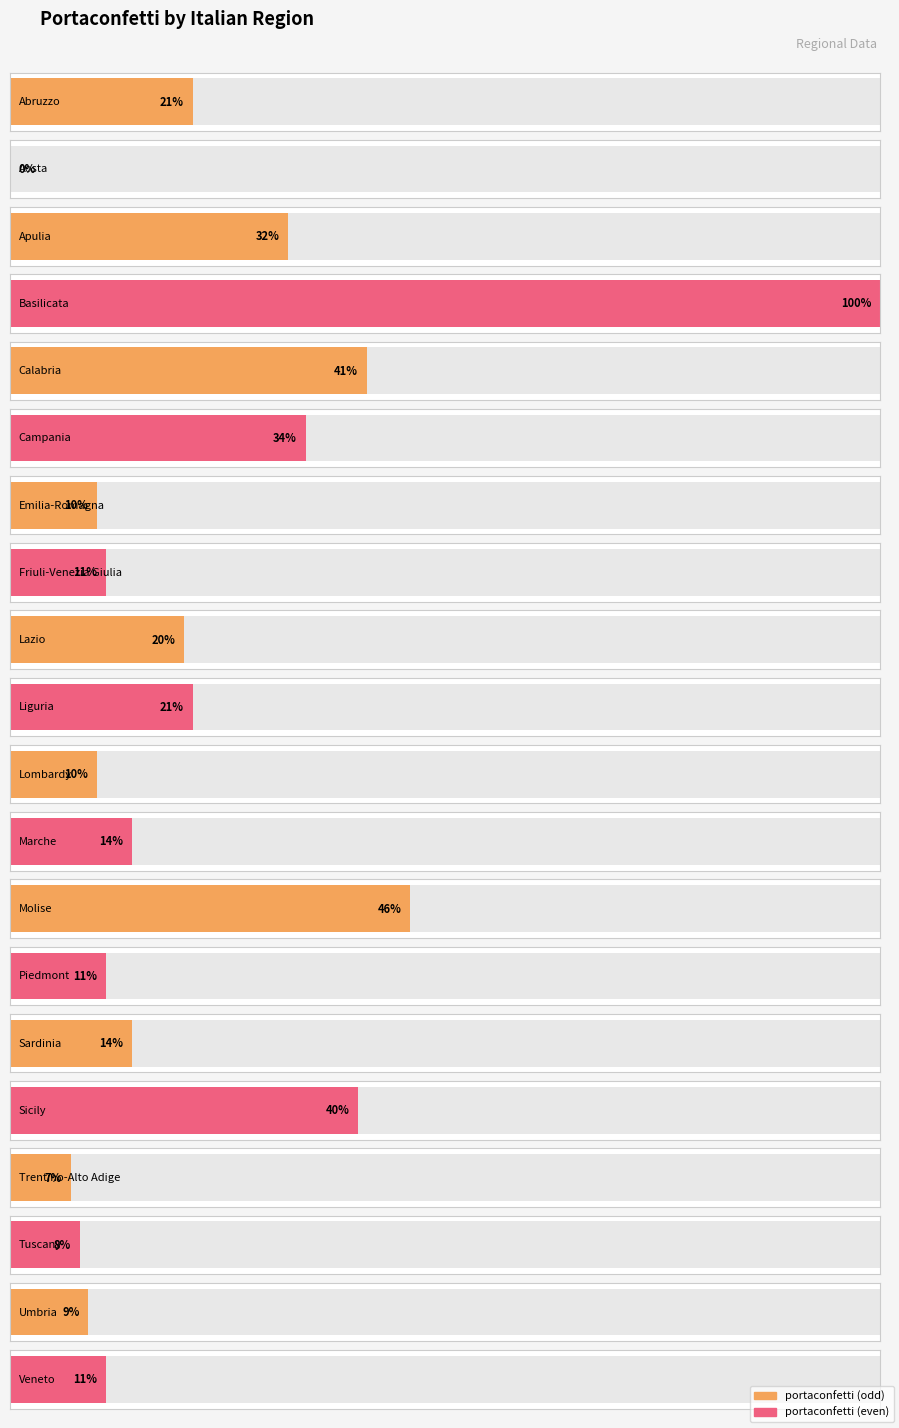

Where does the data first go above 14?

Abruzzo